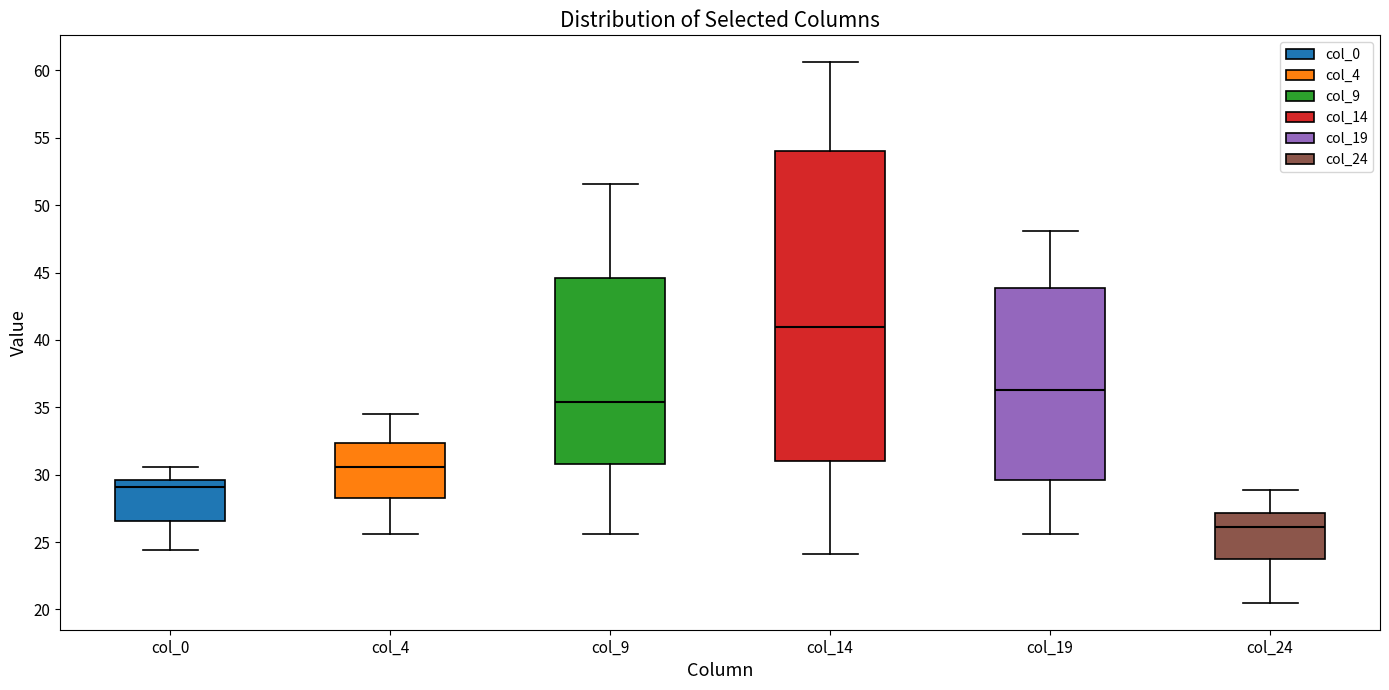

Where is the lower edge of the box for col_4 on the y-axis? The values are not printed on the chart, so give them approximately, as read against the axis.

28.5